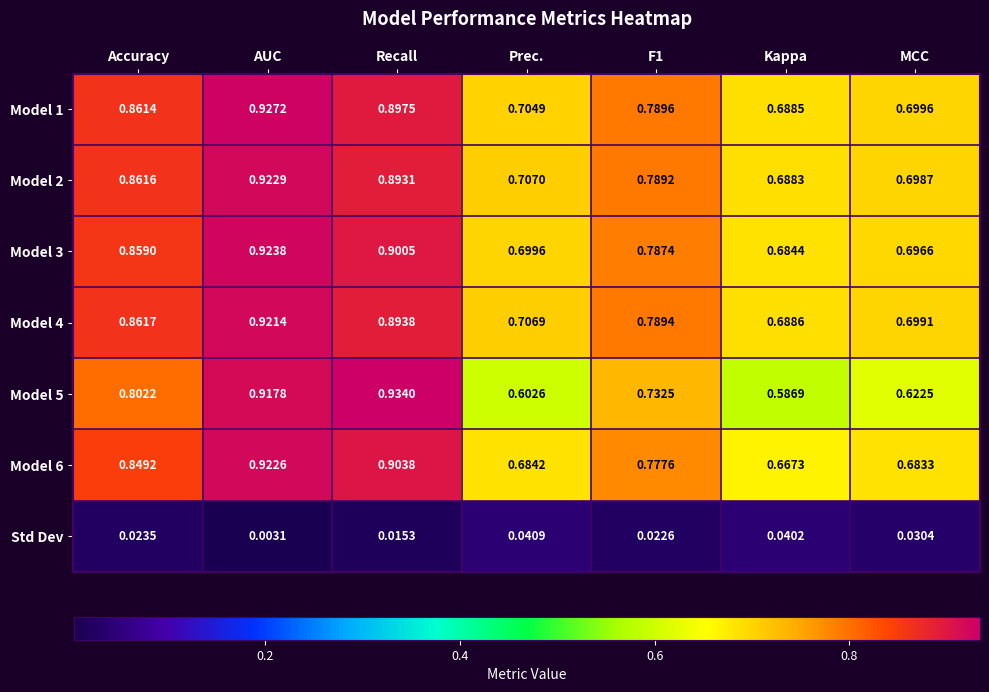

Which series has the largest total across all categories?

Model 1